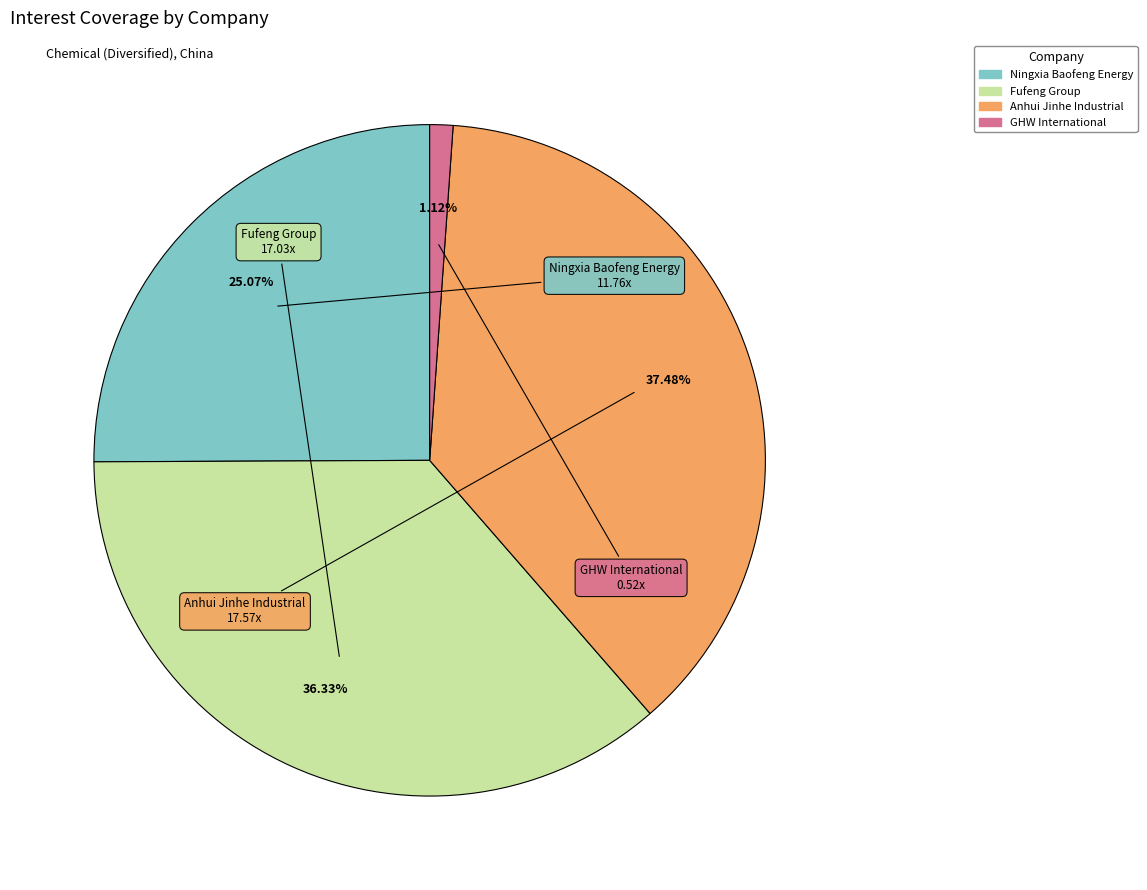

Count the number of slices in the pie.

4